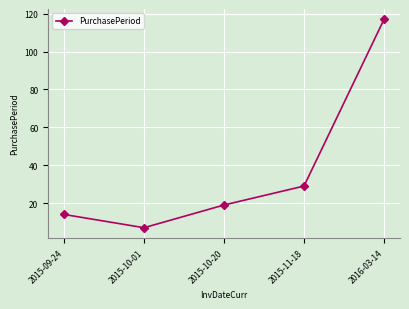

What is the label of the 5th point from the left?

2016-03-14